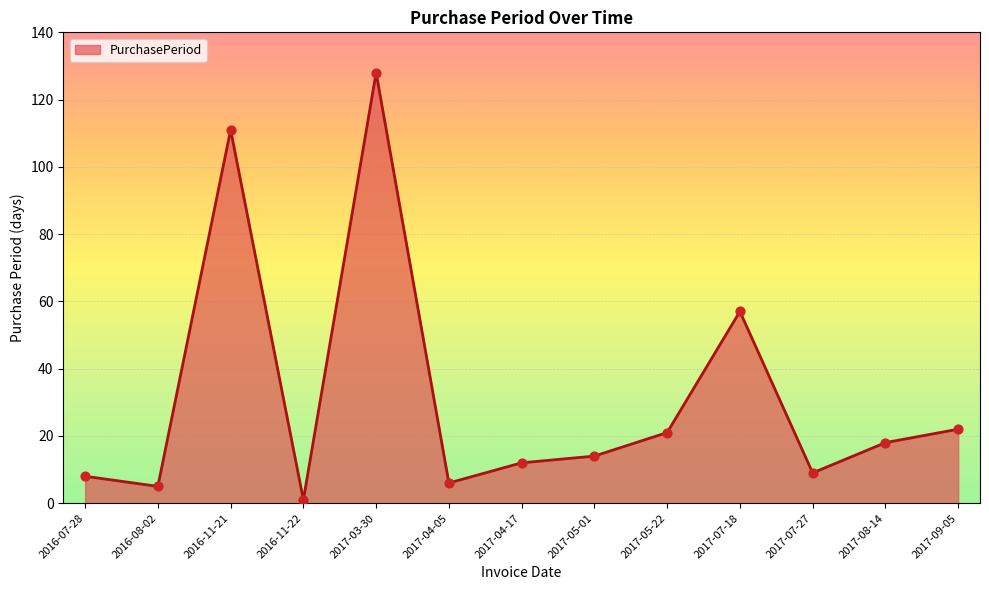

What is the change in value from 2017-04-05 to 2017-05-01?

+8